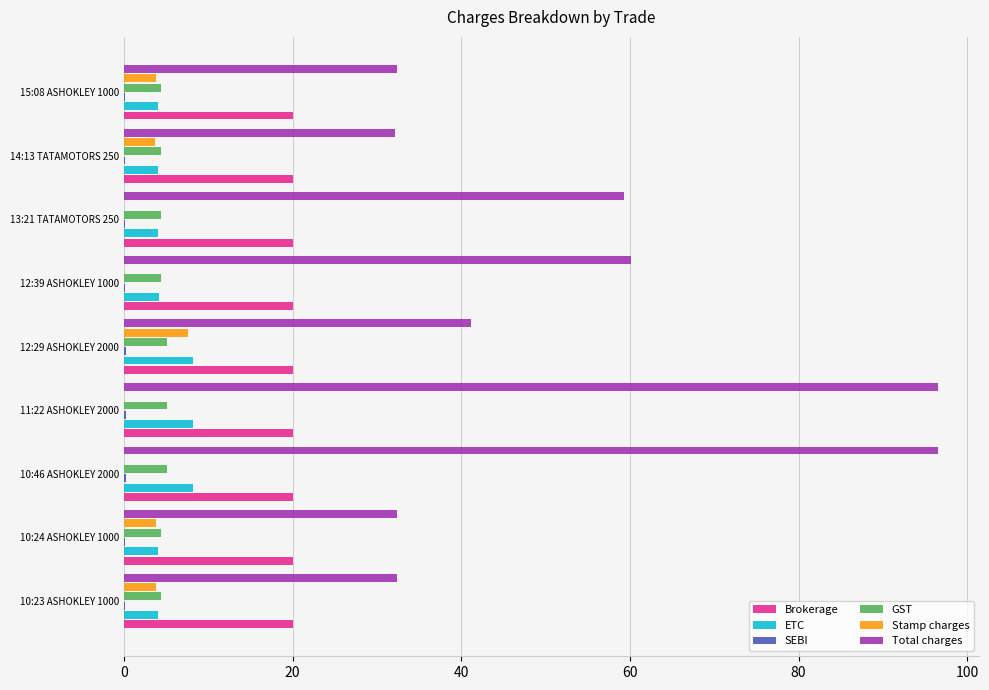

Which series has the largest total across all categories?

Total charges